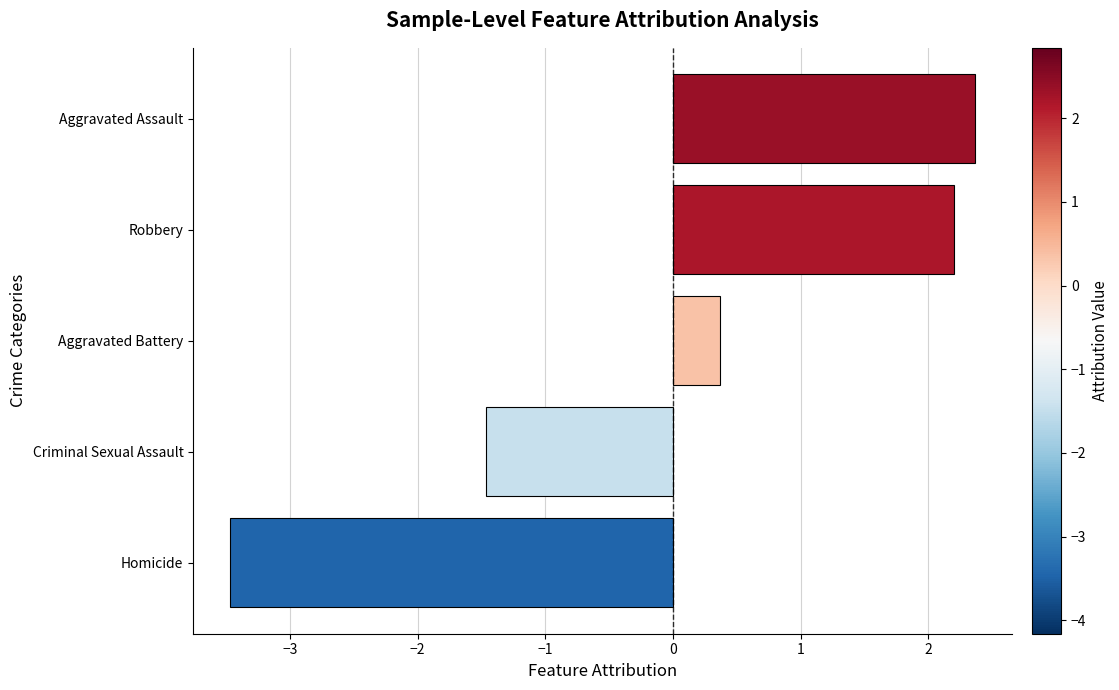

What is the change in value from Criminal Sexual Assault to Aggravated Assault?

+3.8